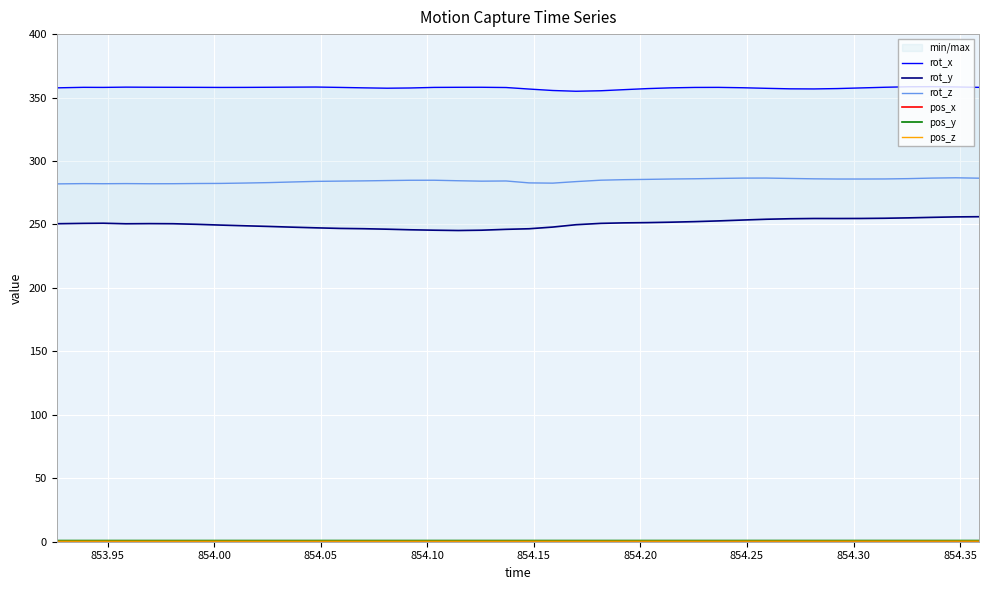

True or false: rot_z and pos_x intersect in this chart.

False